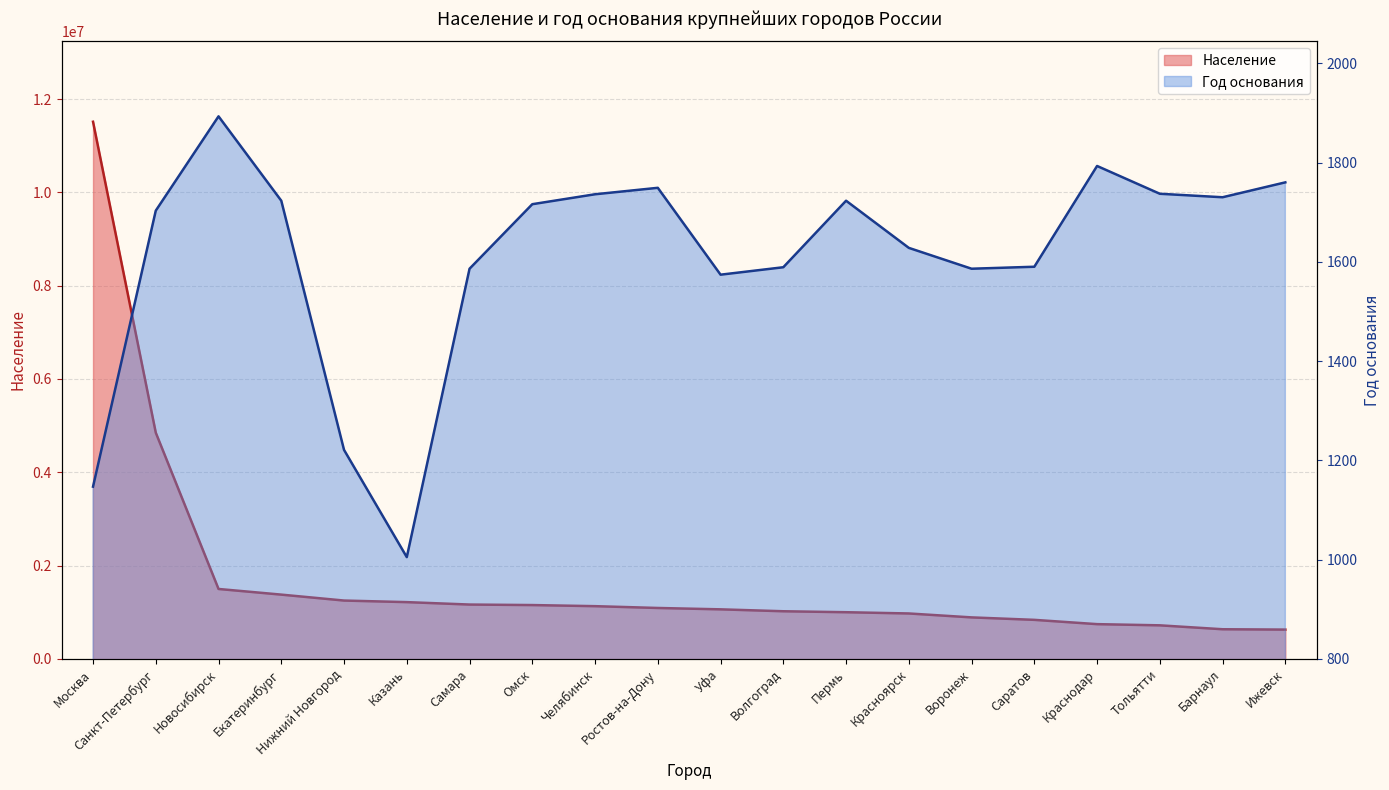

Which label corresponds to the smallest value in the chart?

Казань